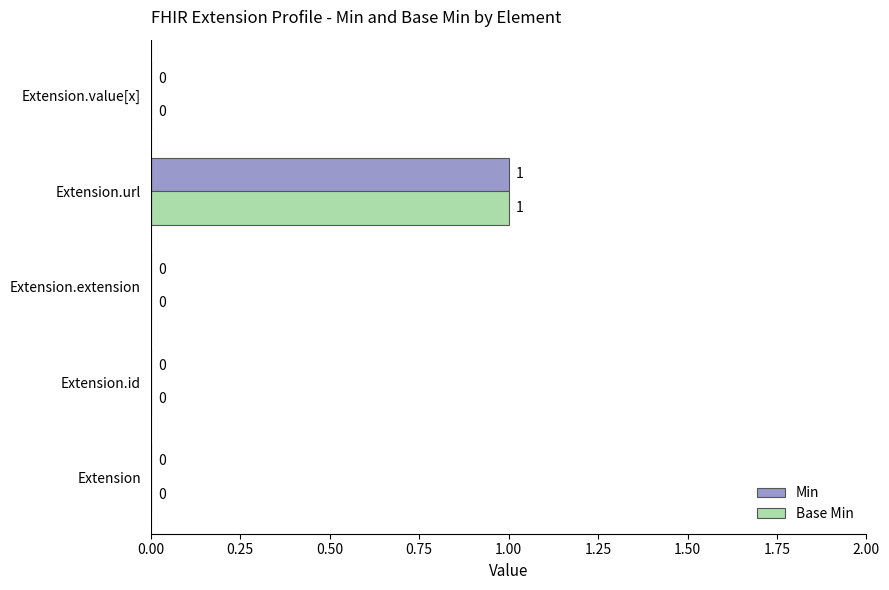

Is the value of Min at Extension.url greater than the value of Base Min at Extension.extension?

Yes